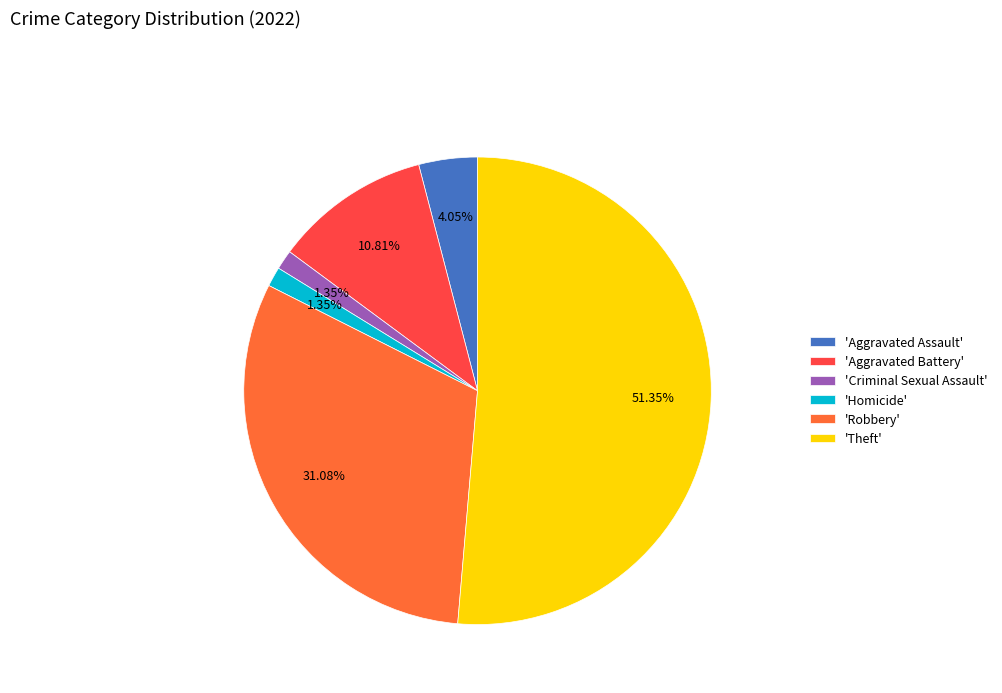

Between 'Criminal Sexual Assault' and 'Theft', which is larger?

'Theft'